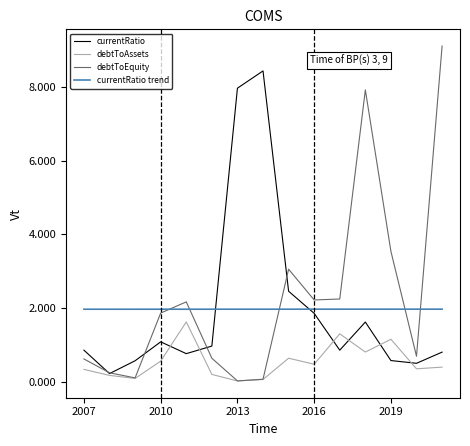

Which series has the largest range (max minus min)?

debtToEquity